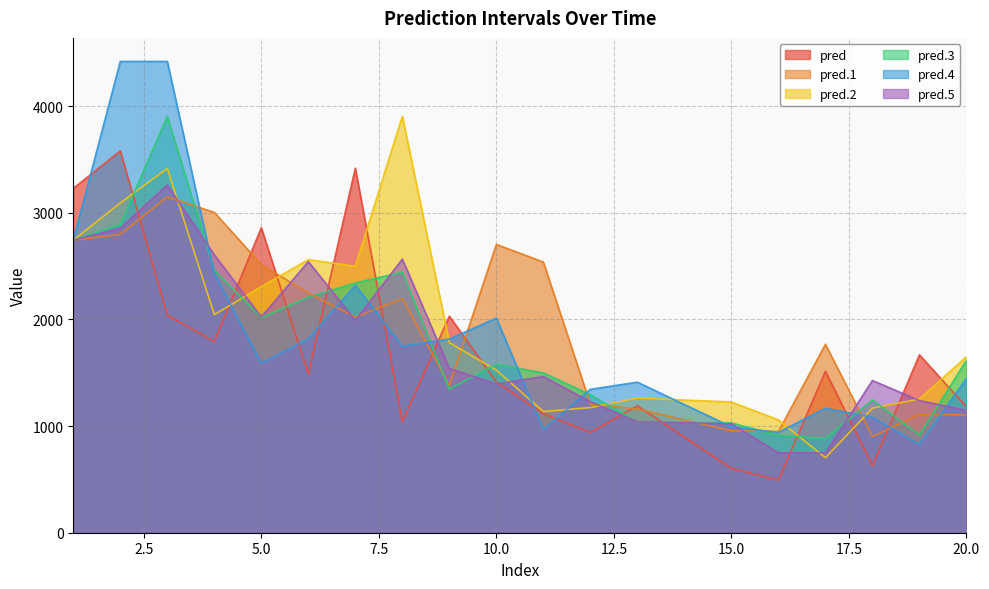

Reading right to left, extract all data points from this chart.

pred: 1180.0	1667.8	628.6	1513.5	493.8	603.1	1189.9	939.8	1116.3	1413.4	2030.2	1040.9	3417.9	1487.4	2859.0	1792.4	2040.2	3579.4	3227.9
pred.1: 1103.8	1110.4	901.0	1766.5	948.7	955.8	1160.3	1205.2	2537.5	2703.1	1381.2	2194.8	2021.4	2248.0	2514.0	3003.3	3148.8	2797.3	2743.3
pred.2: 1650.4	1253.3	1168.1	703.9	1057.3	1225.6	1261.9	1173.6	1136.3	1524.4	1782.6	3905.4	2498.6	2560.4	2307.8	2044.4	3416.3	3092.4	2743.0
pred.3: 1616.0	916.4	1244.7	882.7	913.1	1029.5	1038.0	1293.5	1498.6	1579.2	1346.4	2443.1	2341.9	2207.7	2016.5	2460.4	3903.2	2889.0	2743.3
pred.4: 1445.8	826.8	1082.0	1167.3	940.7	992.6	1411.3	1344.3	968.2	2012.3	1816.0	1747.1	2320.1	1816.7	1589.9	2427.9	4418.5	4418.5	2743.0
pred.5: 1147.3	1239.1	1427.0	747.5	749.2	1021.1	1041.3	1227.8	1464.5	1393.7	1540.6	2565.4	1990.8	2542.3	2023.0	2605.3	3260.3	2855.8	2743.4